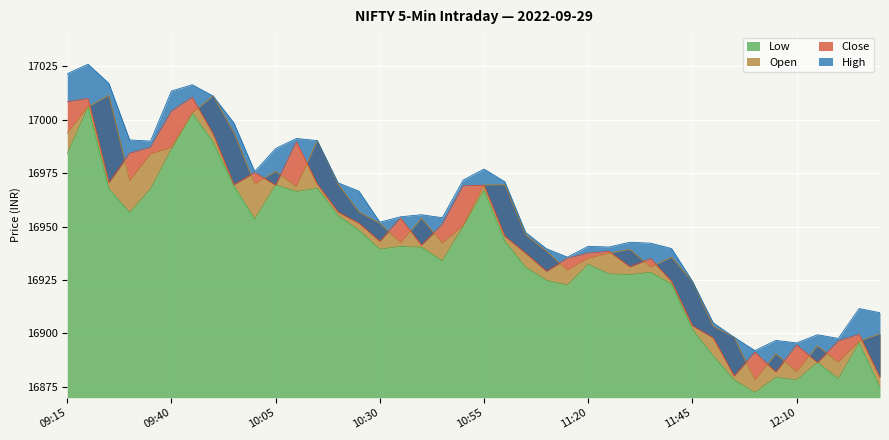

True or false: open and high cross at least once.

False